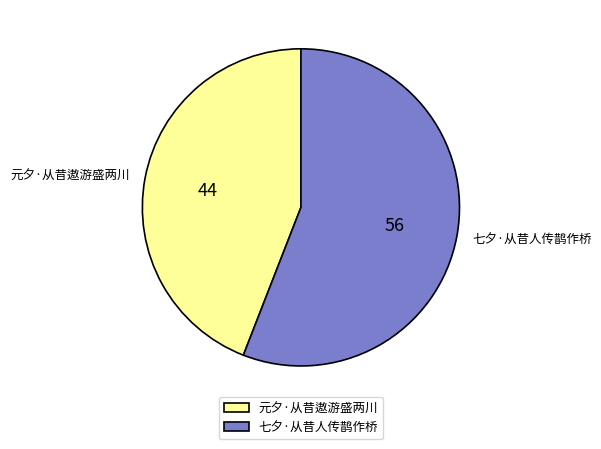

What is the ratio of the value at 元夕·从昔遨游盛两川 to the value at 七夕·从昔人传鹊作桥?

0.8